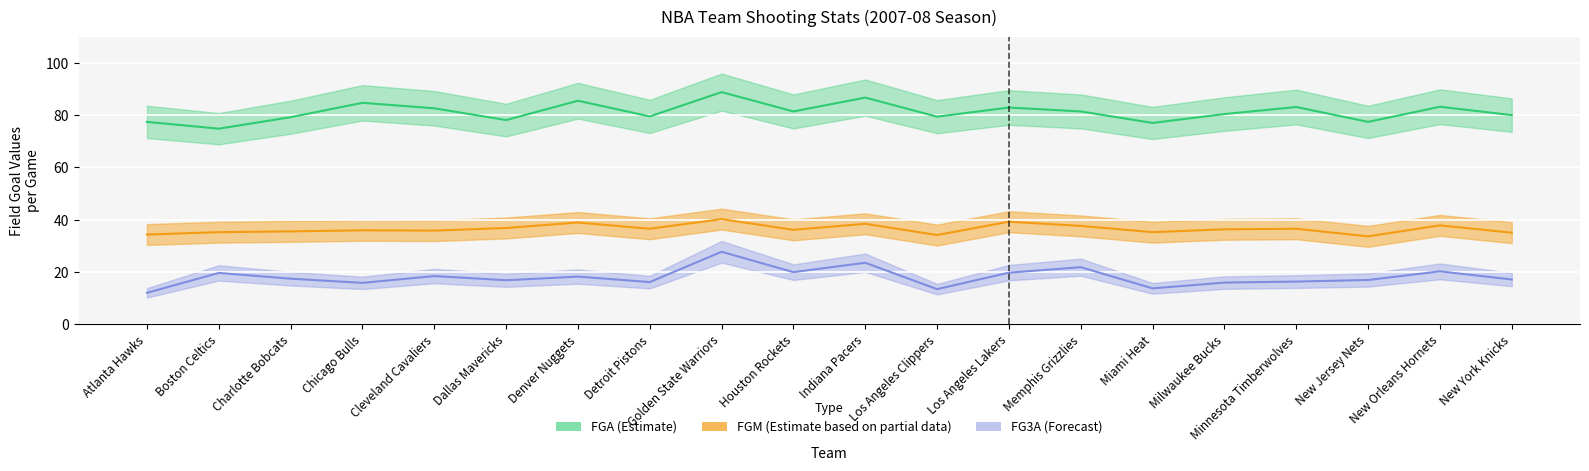

Reading right to left, extract all data points from this chart.

FGM: New York Knicks=35.0	New Orleans Hornets=37.8	New Jersey Nets=33.6	Minnesota Timberwolves=36.5	Milwaukee Bucks=36.3	Miami Heat=35.2	Memphis Grizzlies=37.6	Los Angeles Lakers=39.2	Los Angeles Clippers=34.1	Indiana Pacers=38.4	Houston Rockets=36.1	Golden State Warriors=40.2	Detroit Pistons=36.5	Denver Nuggets=38.9	Dallas Mavericks=36.8	Cleveland Cavaliers=35.8	Chicago Bulls=35.9	Charlotte Bobcats=35.5	Boston Celtics=35.2	Atlanta Hawks=34.3
FGA: New York Knicks=80.0	New Orleans Hornets=83.2	New Jersey Nets=77.4	Minnesota Timberwolves=83.1	Milwaukee Bucks=80.4	Miami Heat=77.0	Memphis Grizzlies=81.4	Los Angeles Lakers=82.9	Los Angeles Clippers=79.4	Indiana Pacers=86.7	Houston Rockets=81.4	Golden State Warriors=88.8	Detroit Pistons=79.5	Denver Nuggets=85.5	Dallas Mavericks=78.1	Cleveland Cavaliers=82.6	Chicago Bulls=84.7	Charlotte Bobcats=79.2	Boston Celtics=74.8	Atlanta Hawks=77.4
FG3A: New York Knicks=17.1	New Orleans Hornets=20.2	New Jersey Nets=16.9	Minnesota Timberwolves=16.3	Milwaukee Bucks=15.9	Miami Heat=13.7	Memphis Grizzlies=21.8	Los Angeles Lakers=19.7	Los Angeles Clippers=13.4	Indiana Pacers=23.5	Houston Rockets=19.9	Golden State Warriors=27.7	Detroit Pistons=16.1	Denver Nuggets=18.2	Dallas Mavericks=16.8	Cleveland Cavaliers=18.4	Chicago Bulls=15.8	Charlotte Bobcats=17.4	Boston Celtics=19.6	Atlanta Hawks=12.0